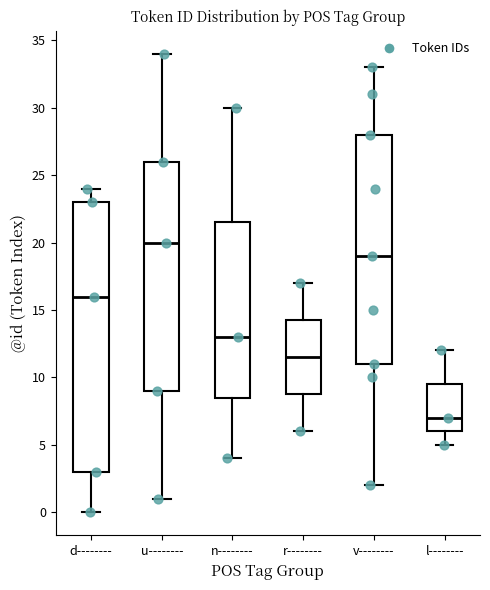

Reading left to right, transcribe this box plot: for each box, give where its median line is, the range the box spans, and where its two whiskers end, as read against the y-axis. The values are not printed on the chart, so give them approximately, as read against the axis.

d--------: median 16.0, box 3.0 to 23.0, whiskers 0.0 to 24.0
u--------: median 20.0, box 9.0 to 26.0, whiskers 1.0 to 34.0
n--------: median 13.0, box 8.5 to 21.5, whiskers 4.0 to 30.0
r--------: median 11.5, box 9.0 to 14.5, whiskers 6.0 to 17.0
v--------: median 19.0, box 11.0 to 28.0, whiskers 2.0 to 33.0
l--------: median 7.0, box 6.0 to 9.5, whiskers 5.0 to 12.0